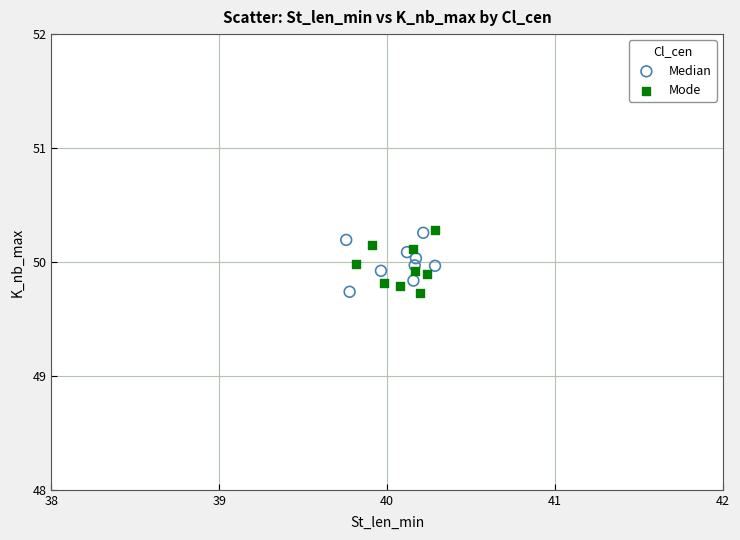

Which series has the largest Y range (max minus min)?

Mode